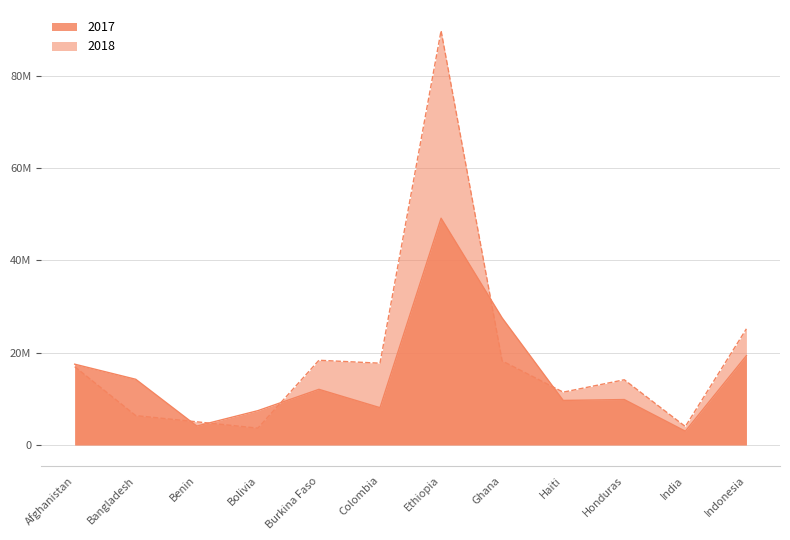

Read the 2018 value at Colombia, to the nearest 10.

17704980